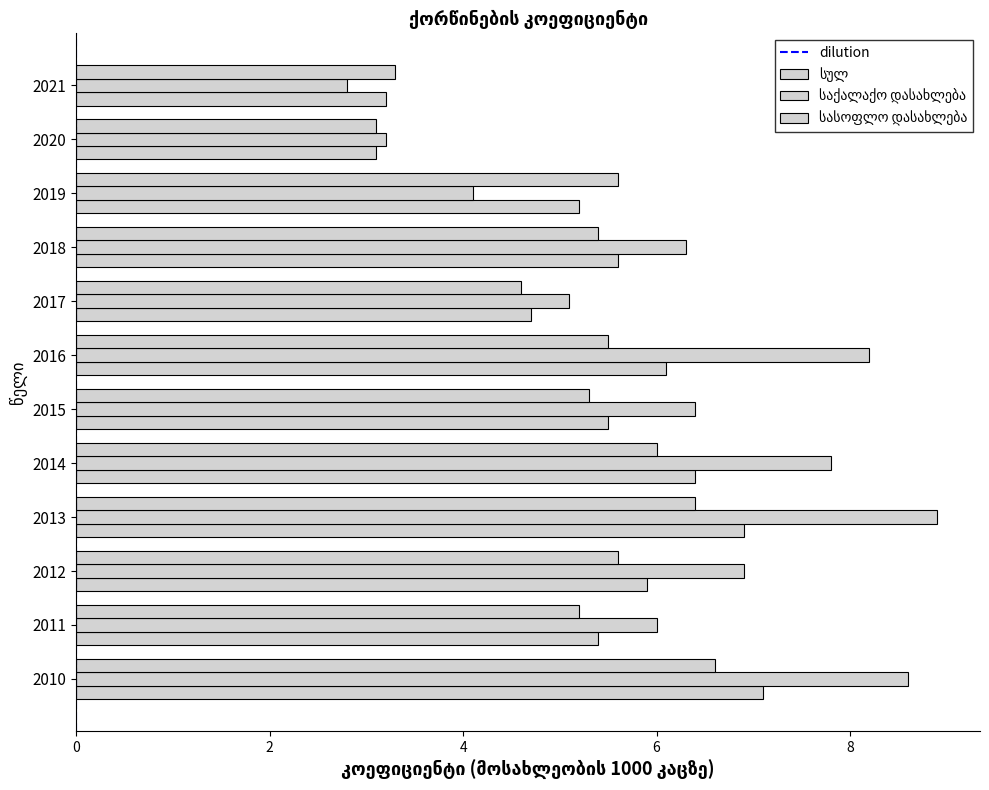

What is the difference between the maximum and minimum values in the სულ series?

4.0